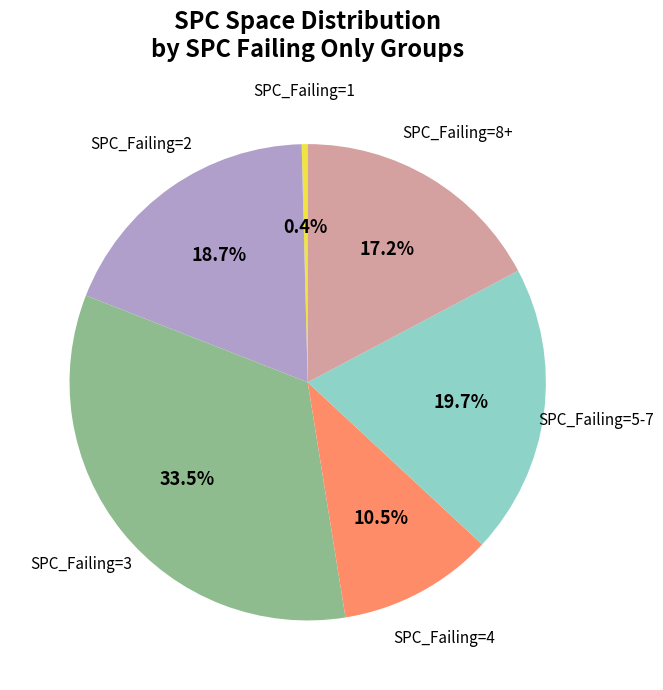

Do SPC_Failing=3 and SPC_Failing=2 together represent more than half of the pie?

Yes